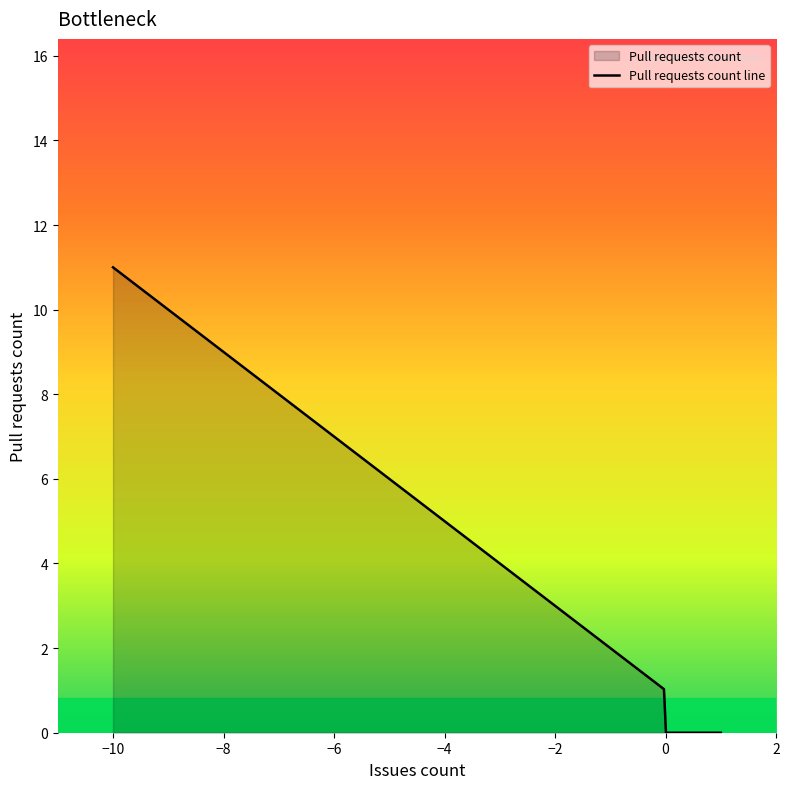

What is the difference between the maximum and minimum values?

11.0